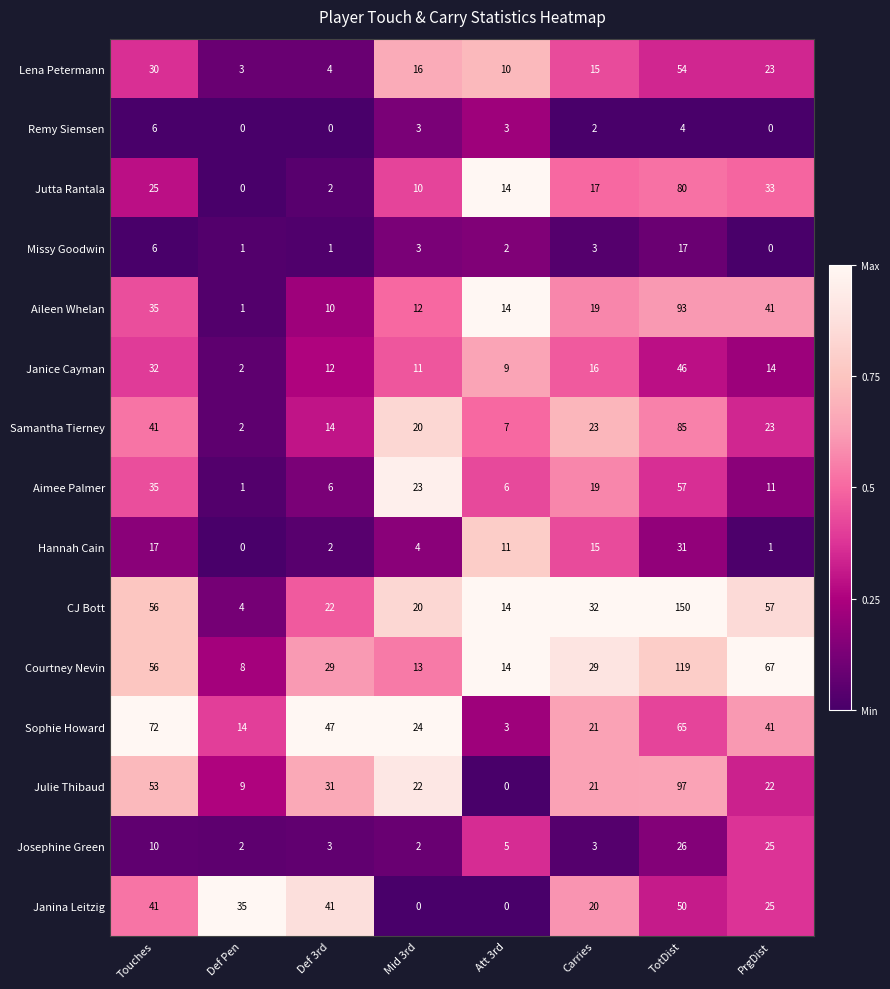

Which series changed the most between Mid 3rd and TotDist?

CJ Bott